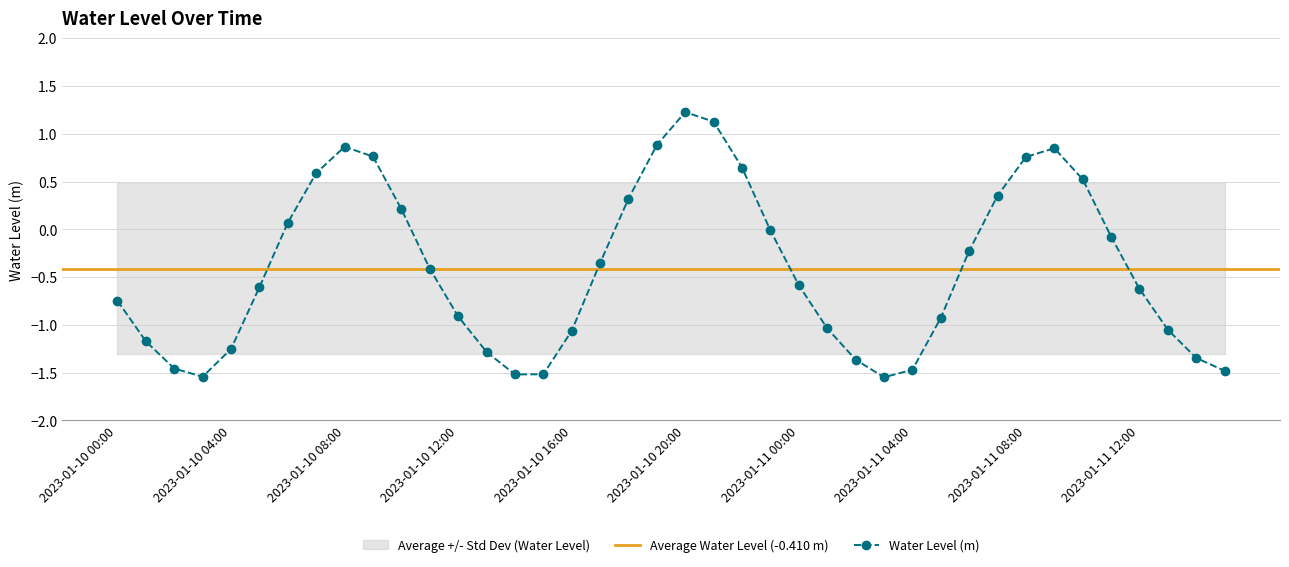

Reading left to right, extract all data points from this chart.

-0.7	-1.2	-1.5	-1.5	-1.3	-0.6	0.1	0.6	0.9	0.8	0.2	-0.4	-0.9	-1.3	-1.5	-1.5	-1.1	-0.4	0.3	0.9	1.2	1.1	0.6	-0.0	-0.6	-1.0	-1.4	-1.5	-1.5	-0.9	-0.2	0.4	0.8	0.8	0.5	-0.1	-0.6	-1.1	-1.3	-1.5